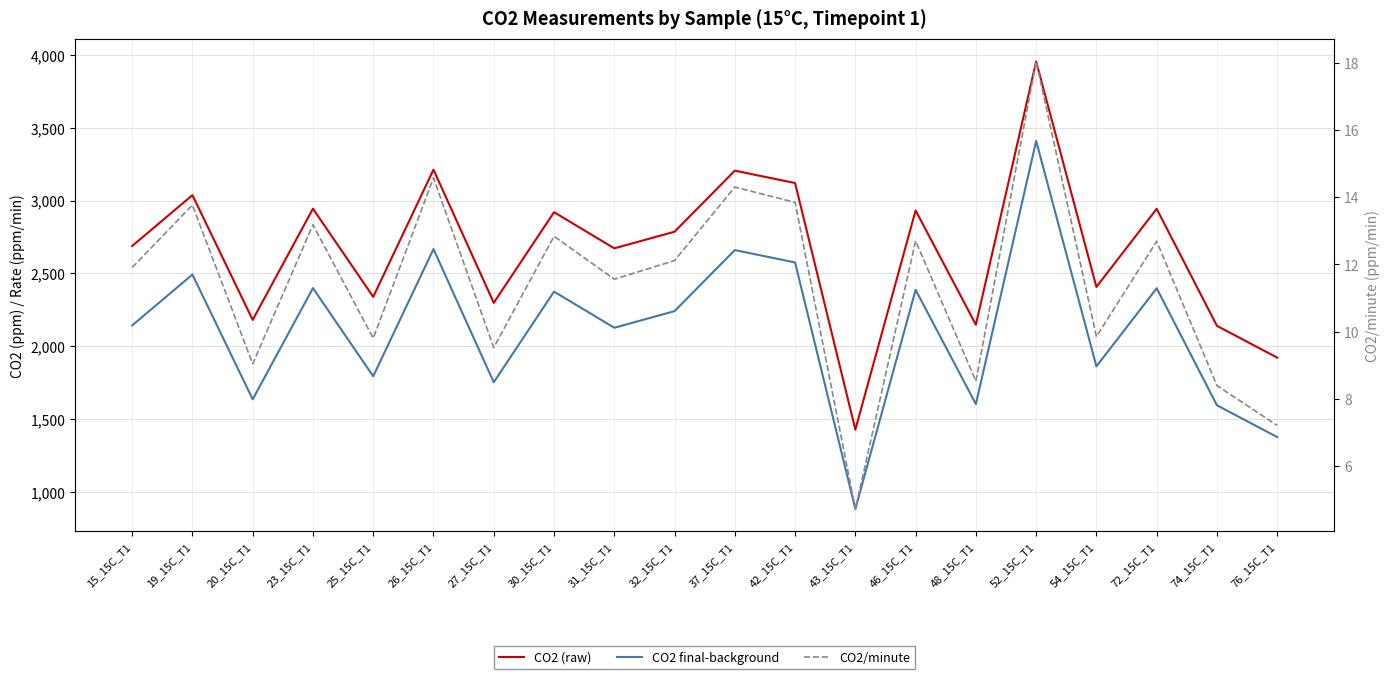

At which label is CO2 final-background closest to 2146?

15_15C_T1